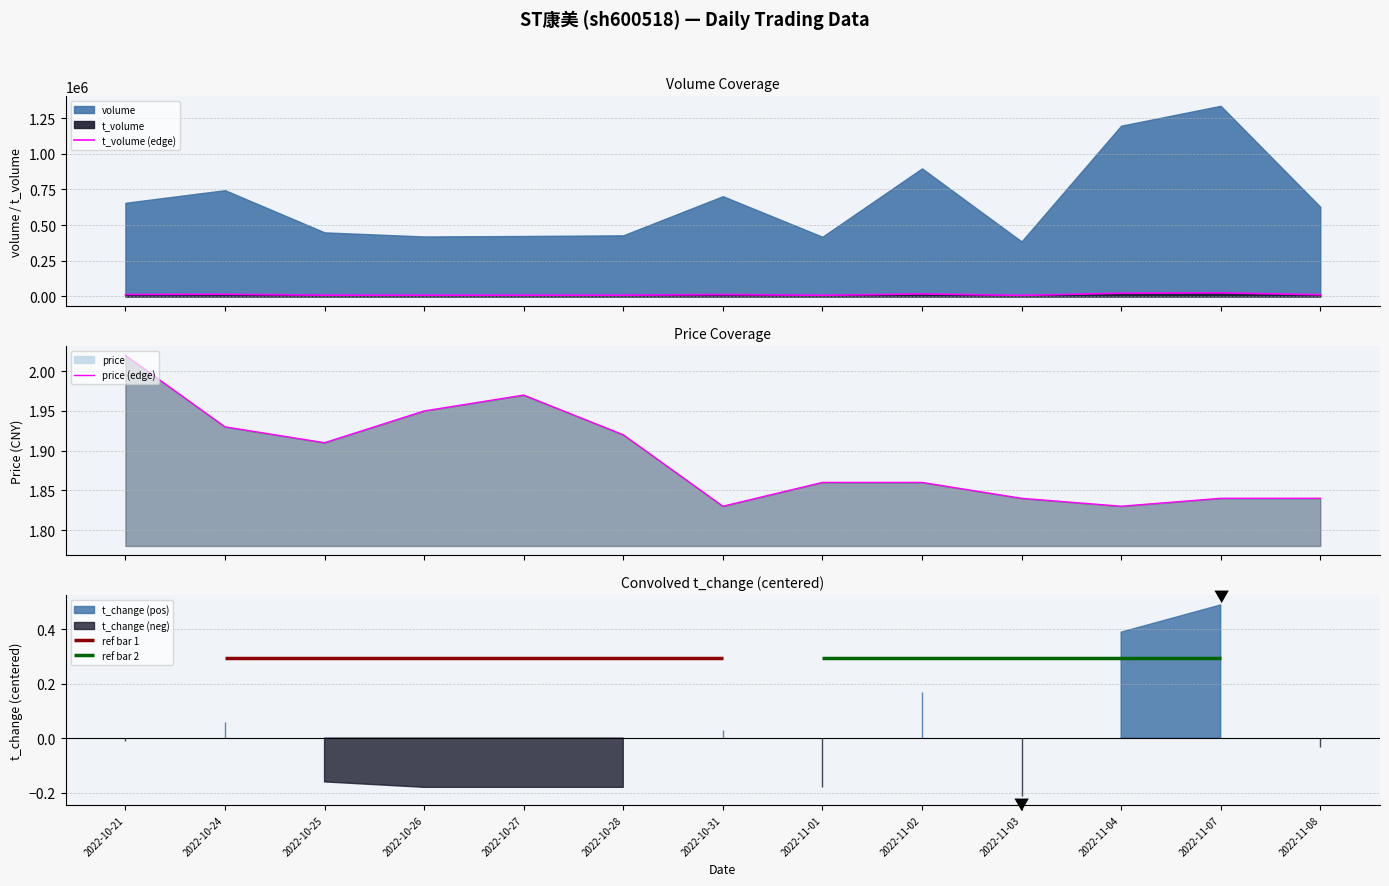

Count the number of categories in the chart.

13